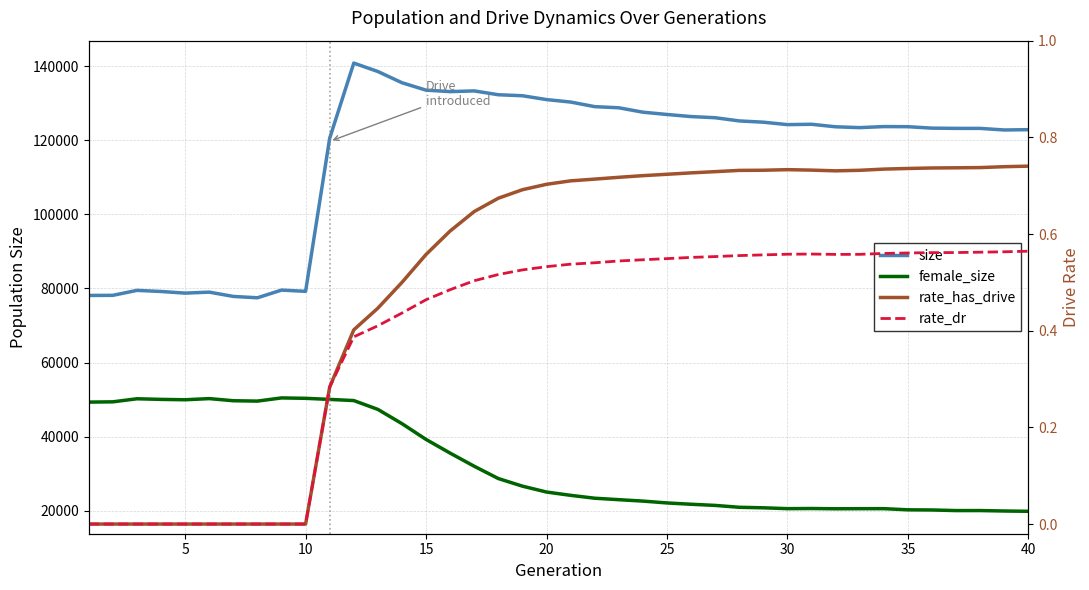

Which series has the largest total across all categories?

size